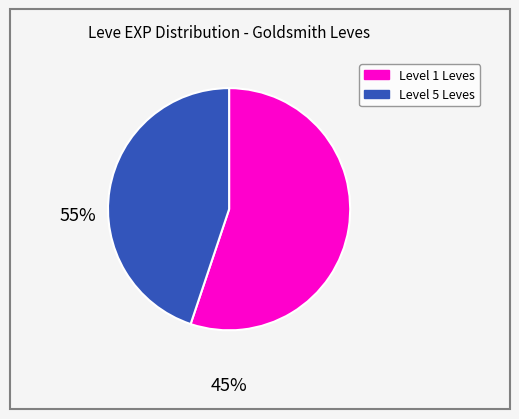

Is there any slice that represents more than half of the pie?

Yes